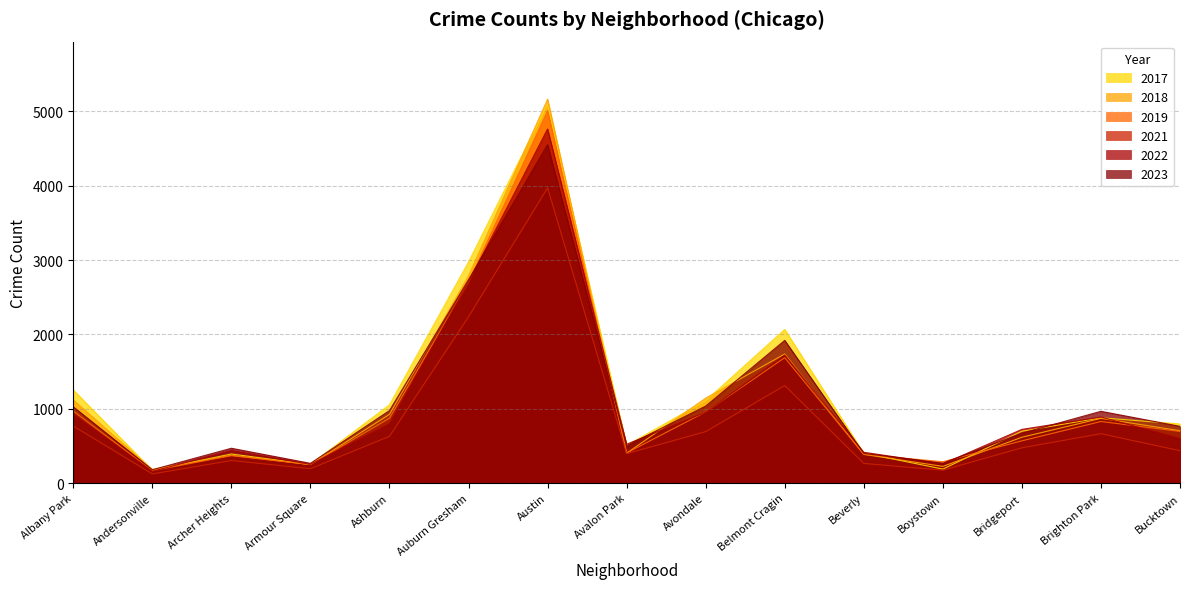

Between which two adjacent categories do 2022 and 2018 first intersect?

Andersonville and Archer Heights